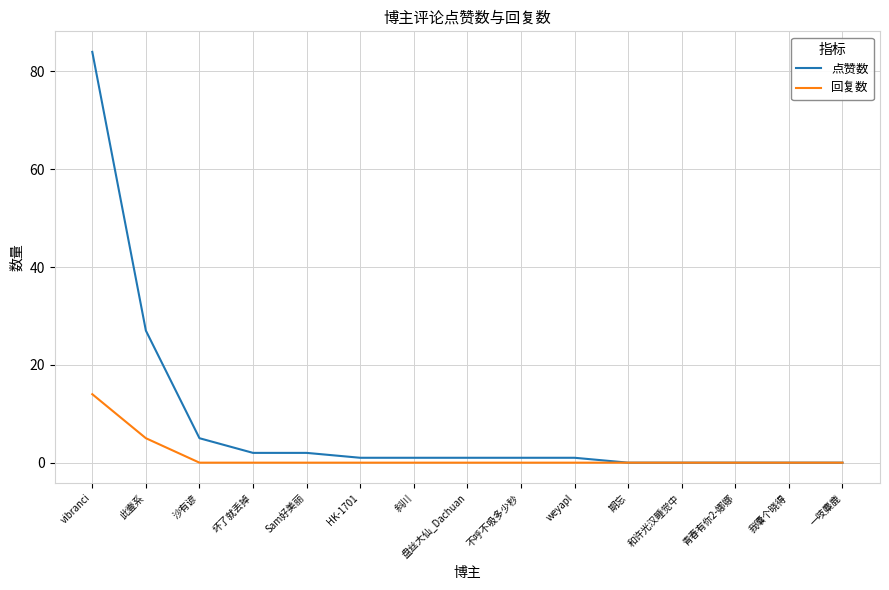

At which category is the sum across all series the highest?

vibranci